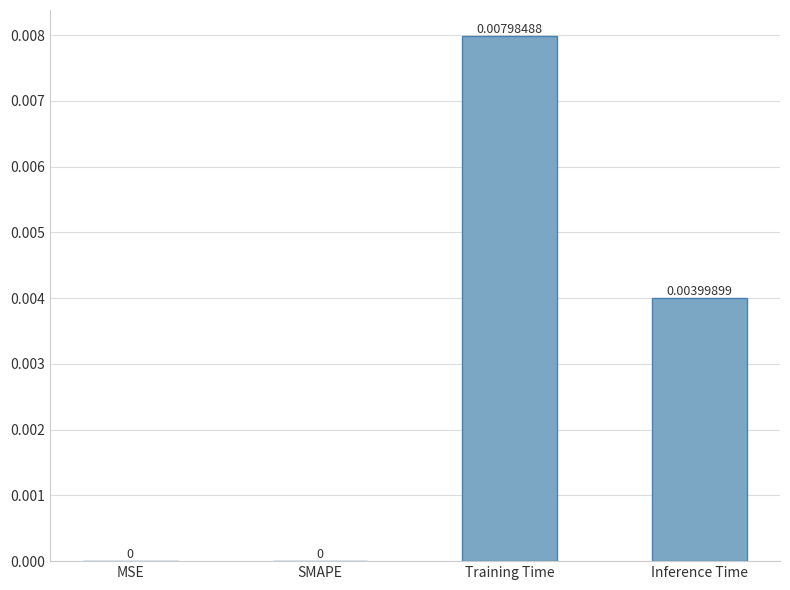

At which category does the chart reach its peak across all series?

Training Time